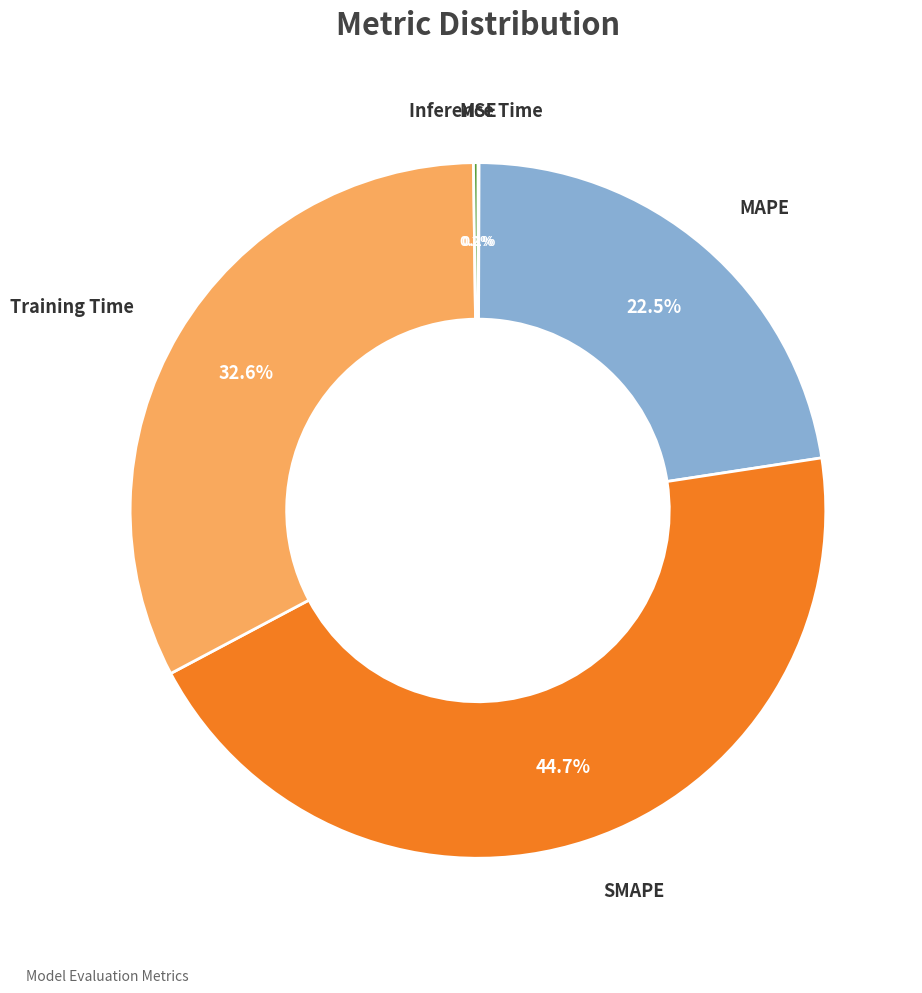

Is there any slice that represents more than half of the pie?

No